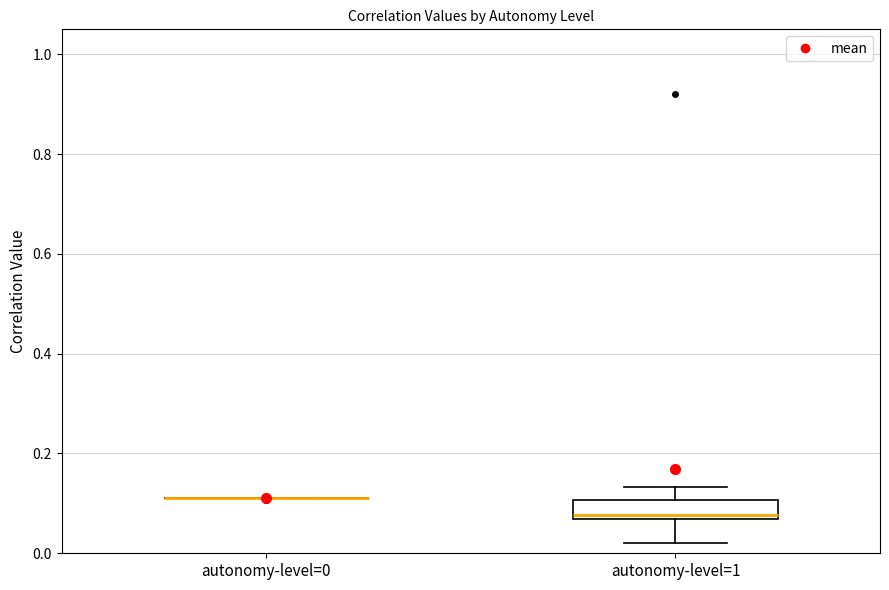

Reading left to right, read every box against the y-axis: the position of its median line, the range the box covers, and the ends of its whiskers. The values are not printed on the chart, so give them approximately, as read against the axis.

autonomy-level=0: box collapsed to a line at 0.12, whiskers 0.10 to 0.12
autonomy-level=1: median 0.08, box 0.06 to 0.10, whiskers 0.02 to 0.14